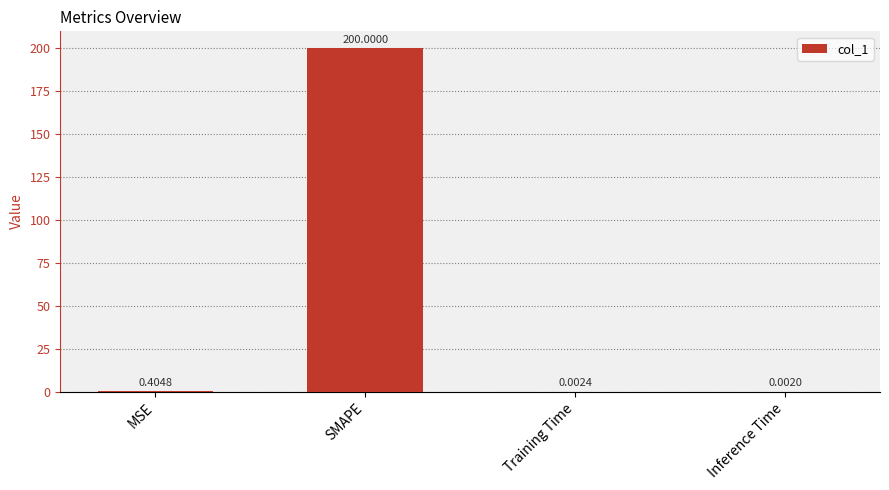

Are the bars horizontal?

No